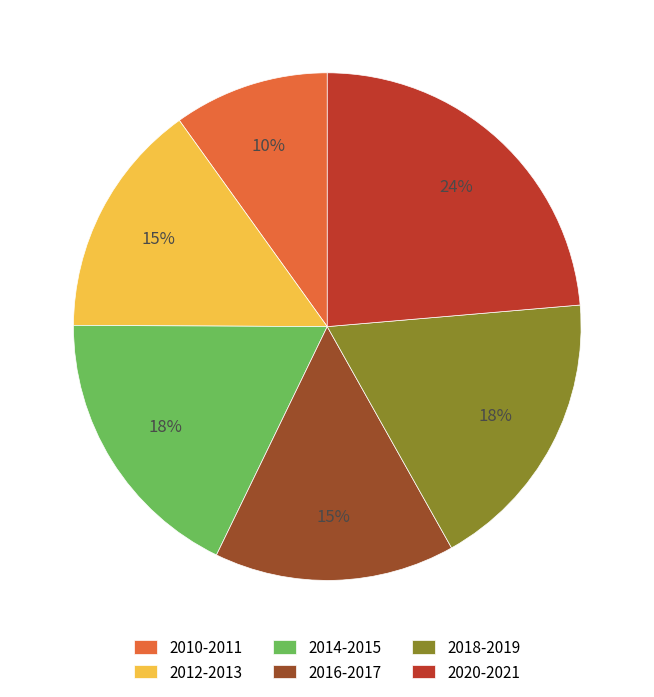

What is the largest slice in the pie chart?

2020-2021